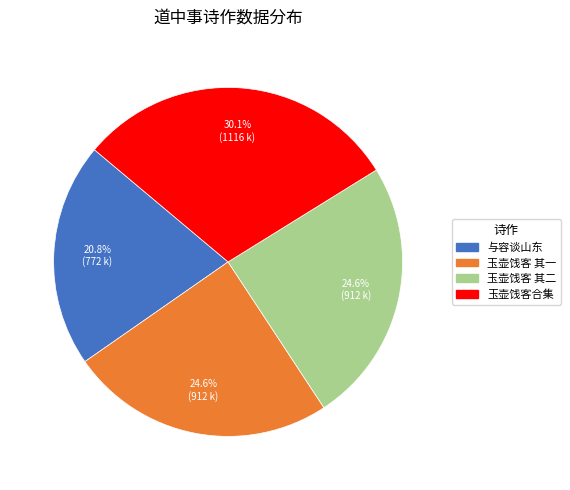

What percentage is NOT represented by 玉壶饯客 其一?

75.4%